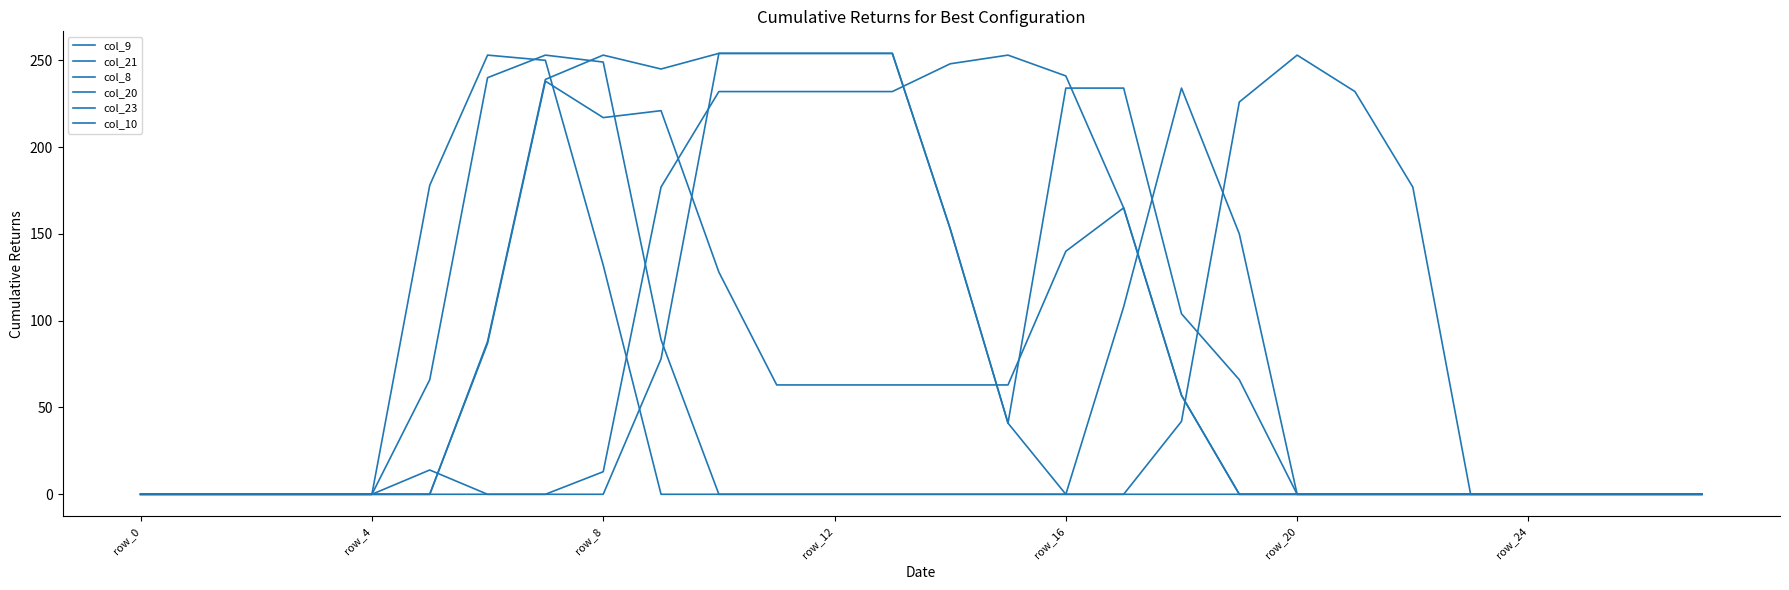

Does the chart display data point markers on the line(s)?

No